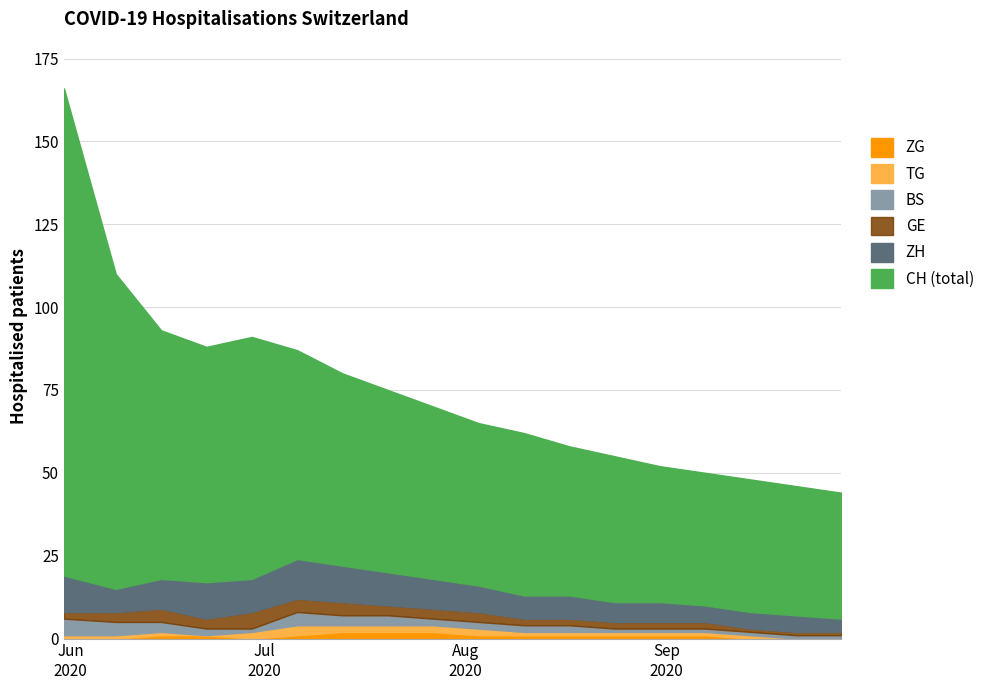

Where does the CH series first go above 70?

2020-05-31